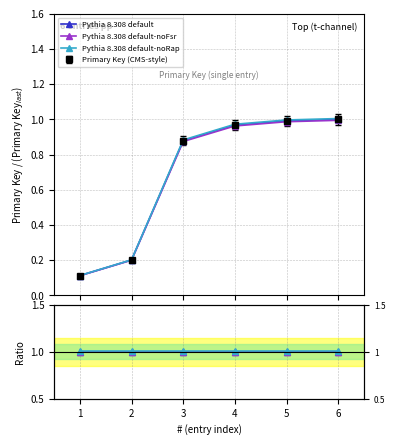

Between 4 and 2, which is larger?

4